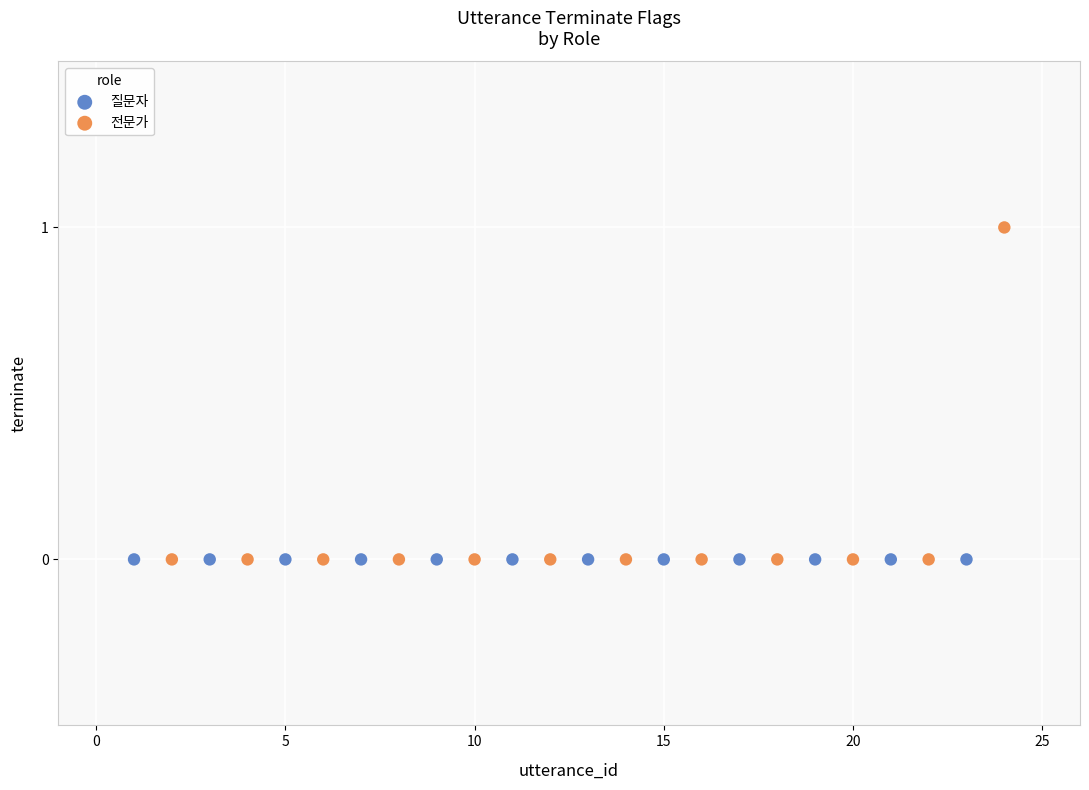

Which series reaches the maximum Y coordinate?

전문가